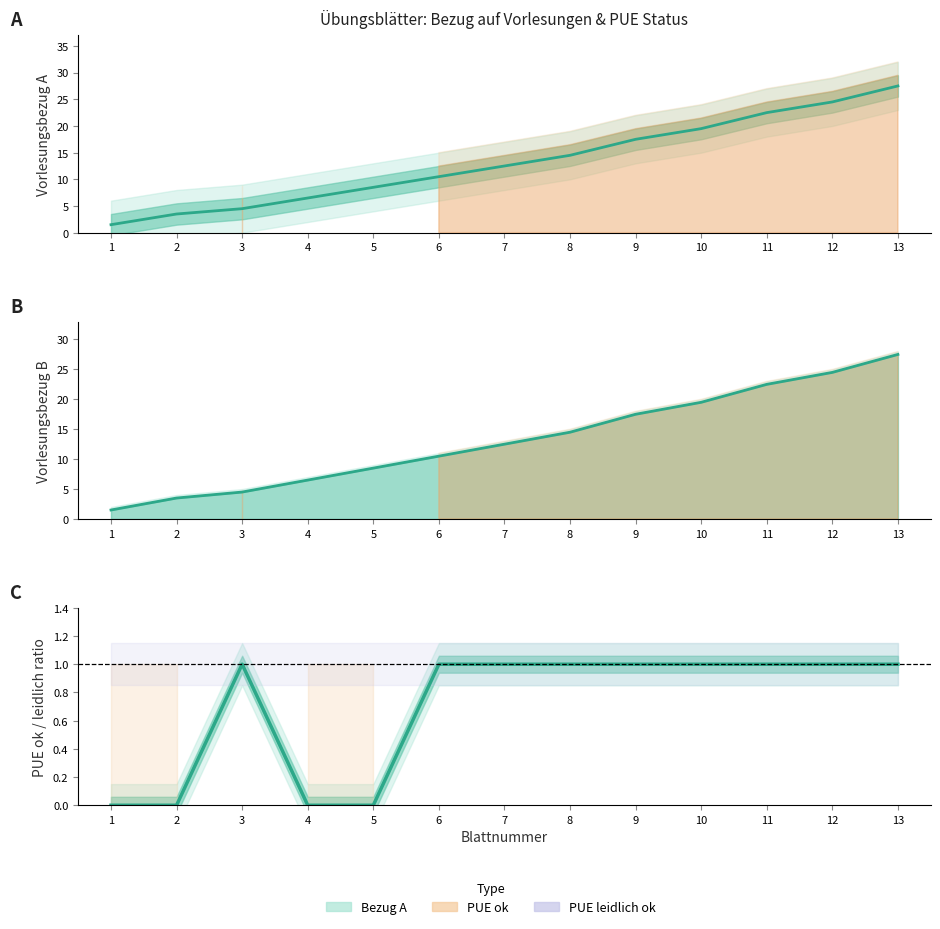

How many values are below 1?

4